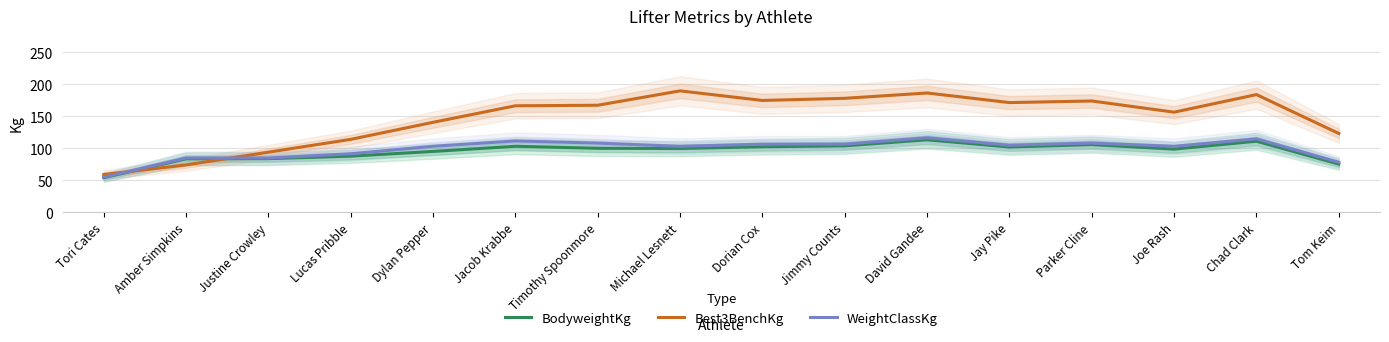

True or false: WeightClassKg and BodyweightKg intersect in this chart.

False